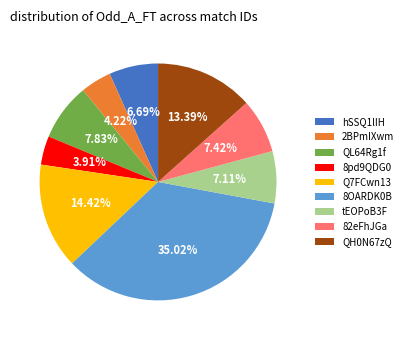

Do tEOPoB3F and Q7FCwn13 together represent more than half of the pie?

No